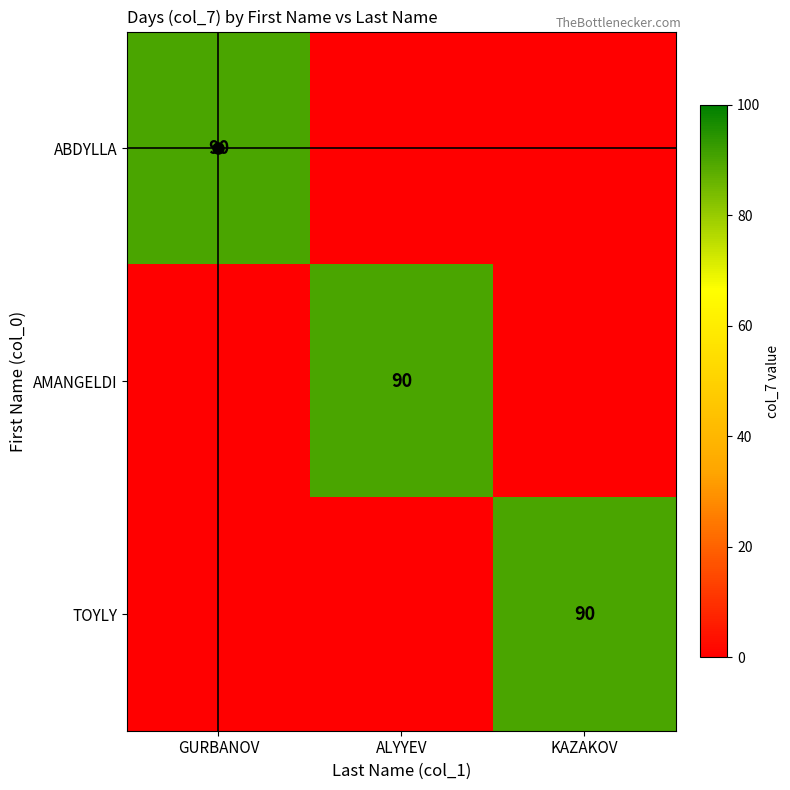

The TOYLY series shows 90 at KAZAKOV. True or false?

True